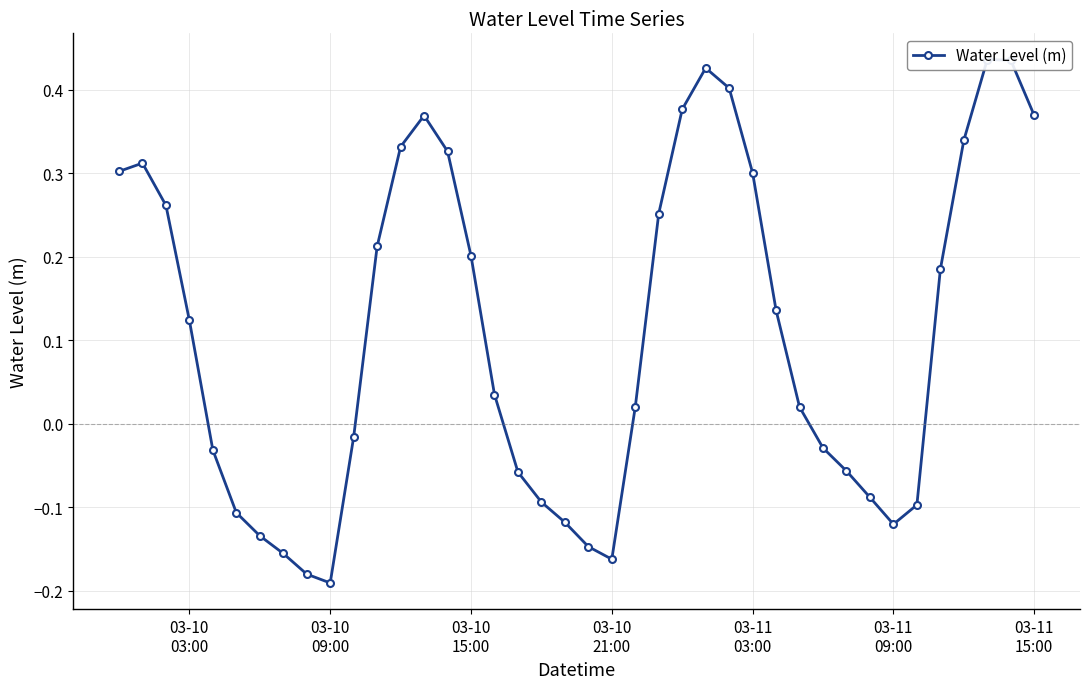

What is the minimum value shown in the chart?

-0.2